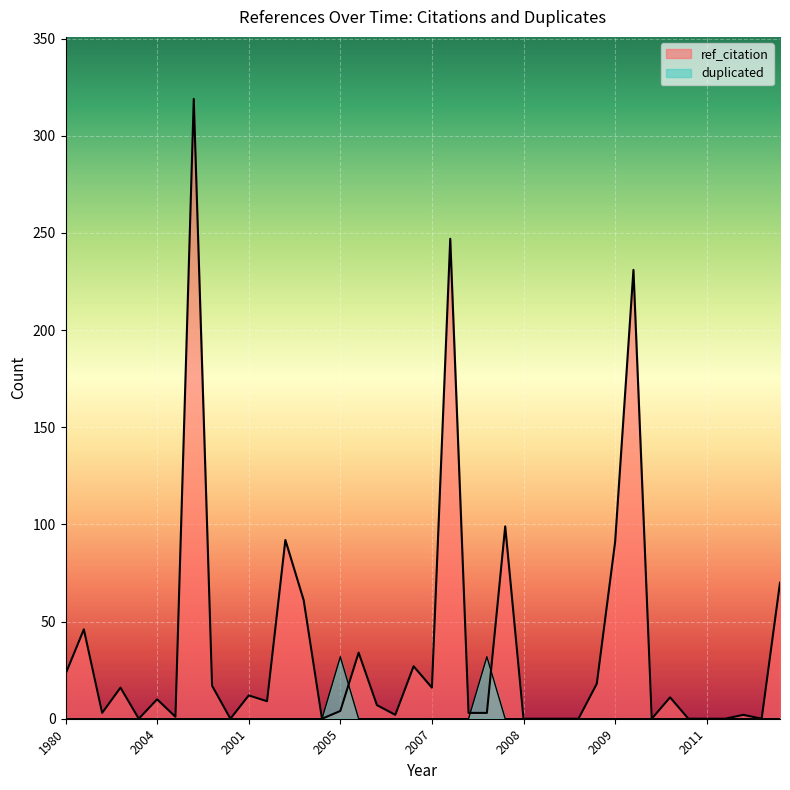

Does the chart display data point markers on the line(s)?

No